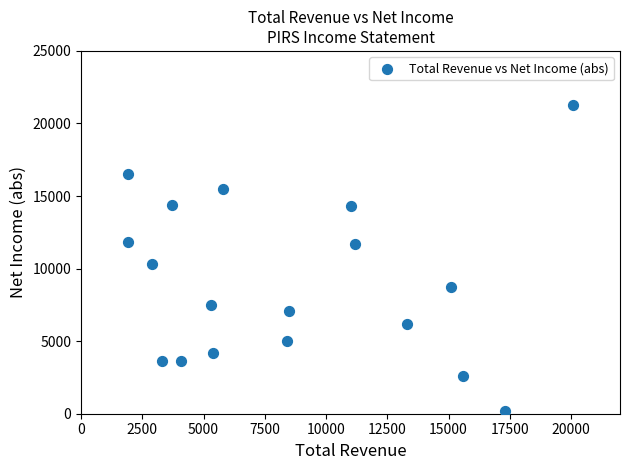

What is the range of X values (max minus min)?

18200